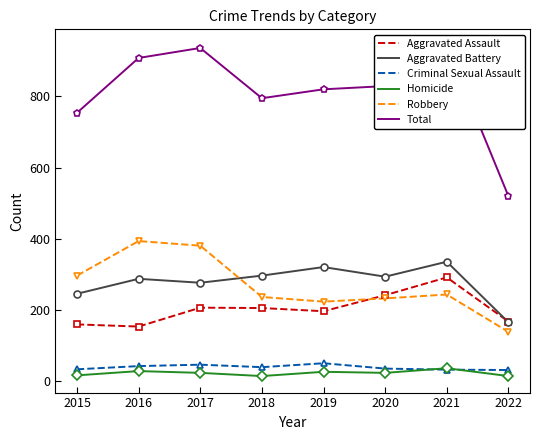

Reading left to right, list all the values displayed in this chart.

Aggravated Assault: 2015=160	2016=154	2017=207	2018=206	2019=197	2020=242	2021=292	2022=168
Aggravated Battery: 2015=246	2016=288	2017=277	2018=297	2019=321	2020=294	2021=336	2022=166
Criminal Sexual Assault: 2015=34	2016=43	2017=47	2018=40	2019=51	2020=36	2021=33	2022=32
Homicide: 2015=17	2016=29	2017=24	2018=15	2019=27	2020=24	2021=37	2022=15
Robbery: 2015=297	2016=394	2017=381	2018=237	2019=224	2020=233	2021=244	2022=139
Total: 2015=754	2016=908	2017=936	2018=795	2019=820	2020=829	2021=942	2022=520